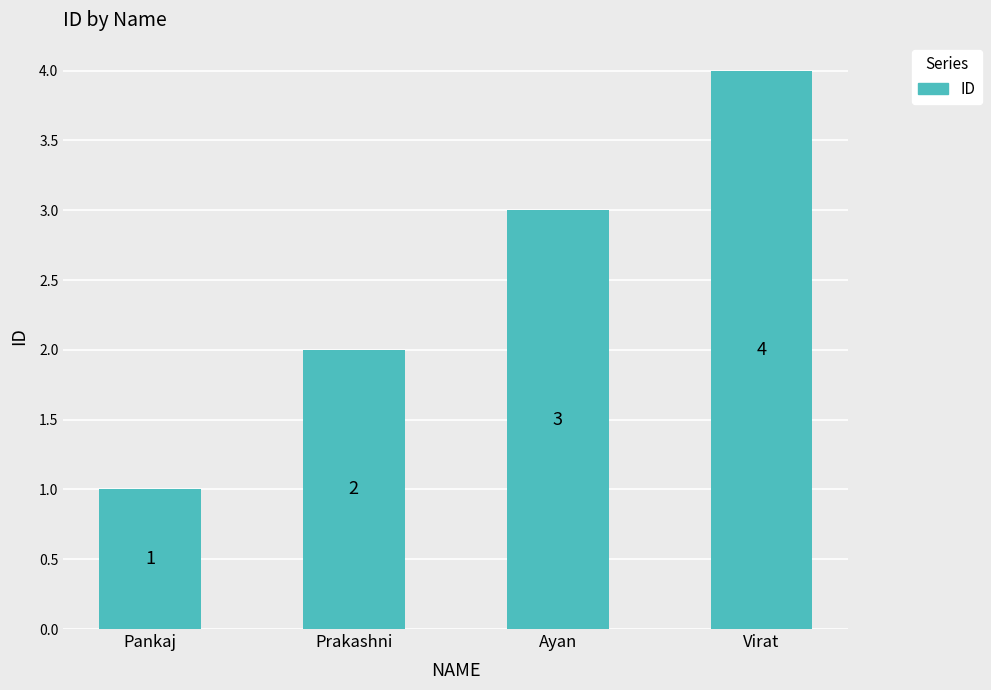

What is the label of the 4th bar from the left?

Virat